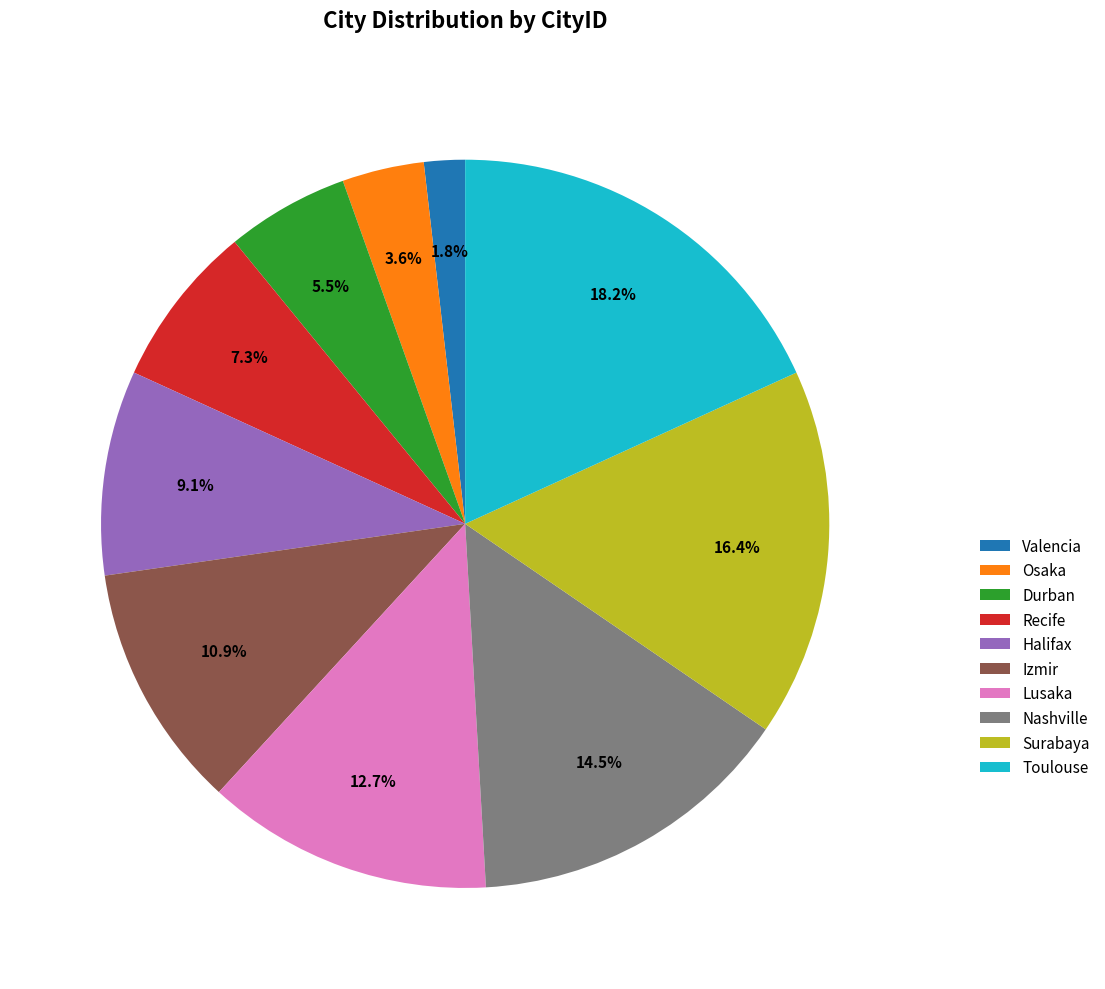

To the nearest percent, what is the combined percentage of Osaka and Durban?

9%